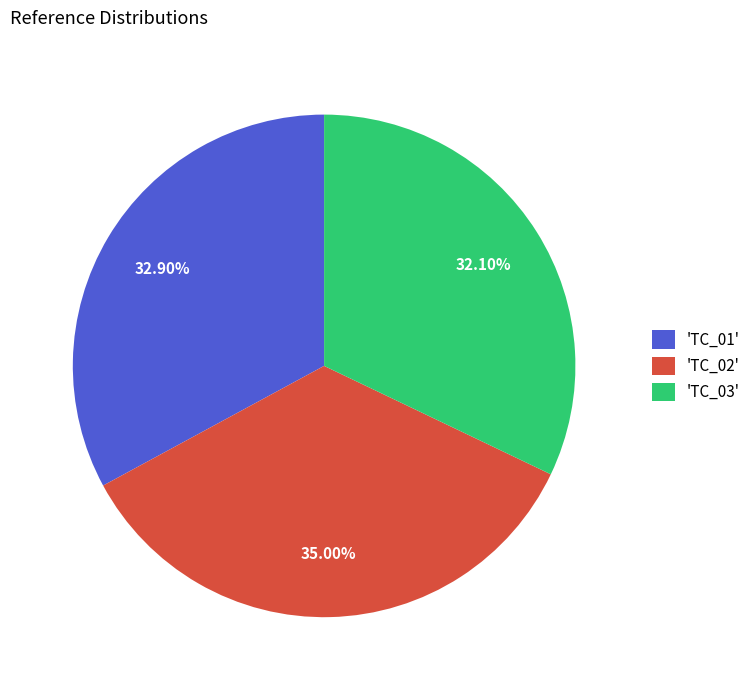

Does any single category account for the majority?

No